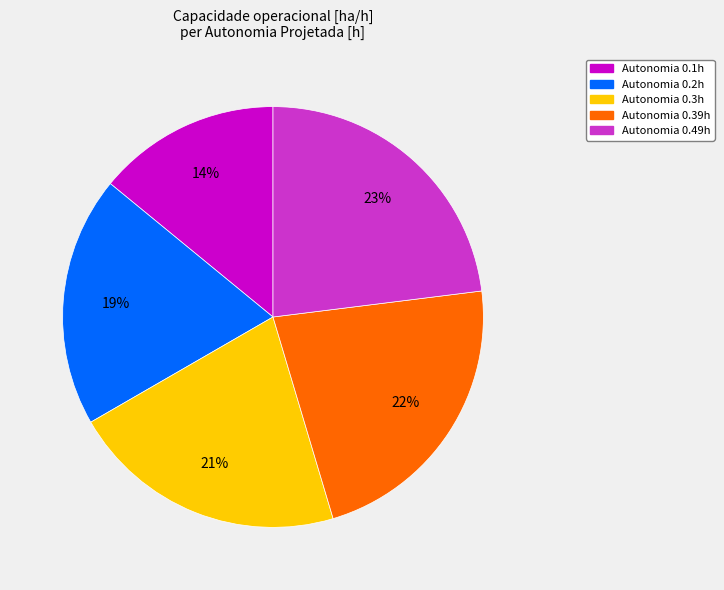

To the nearest percent, what is the average slice percentage?

20%